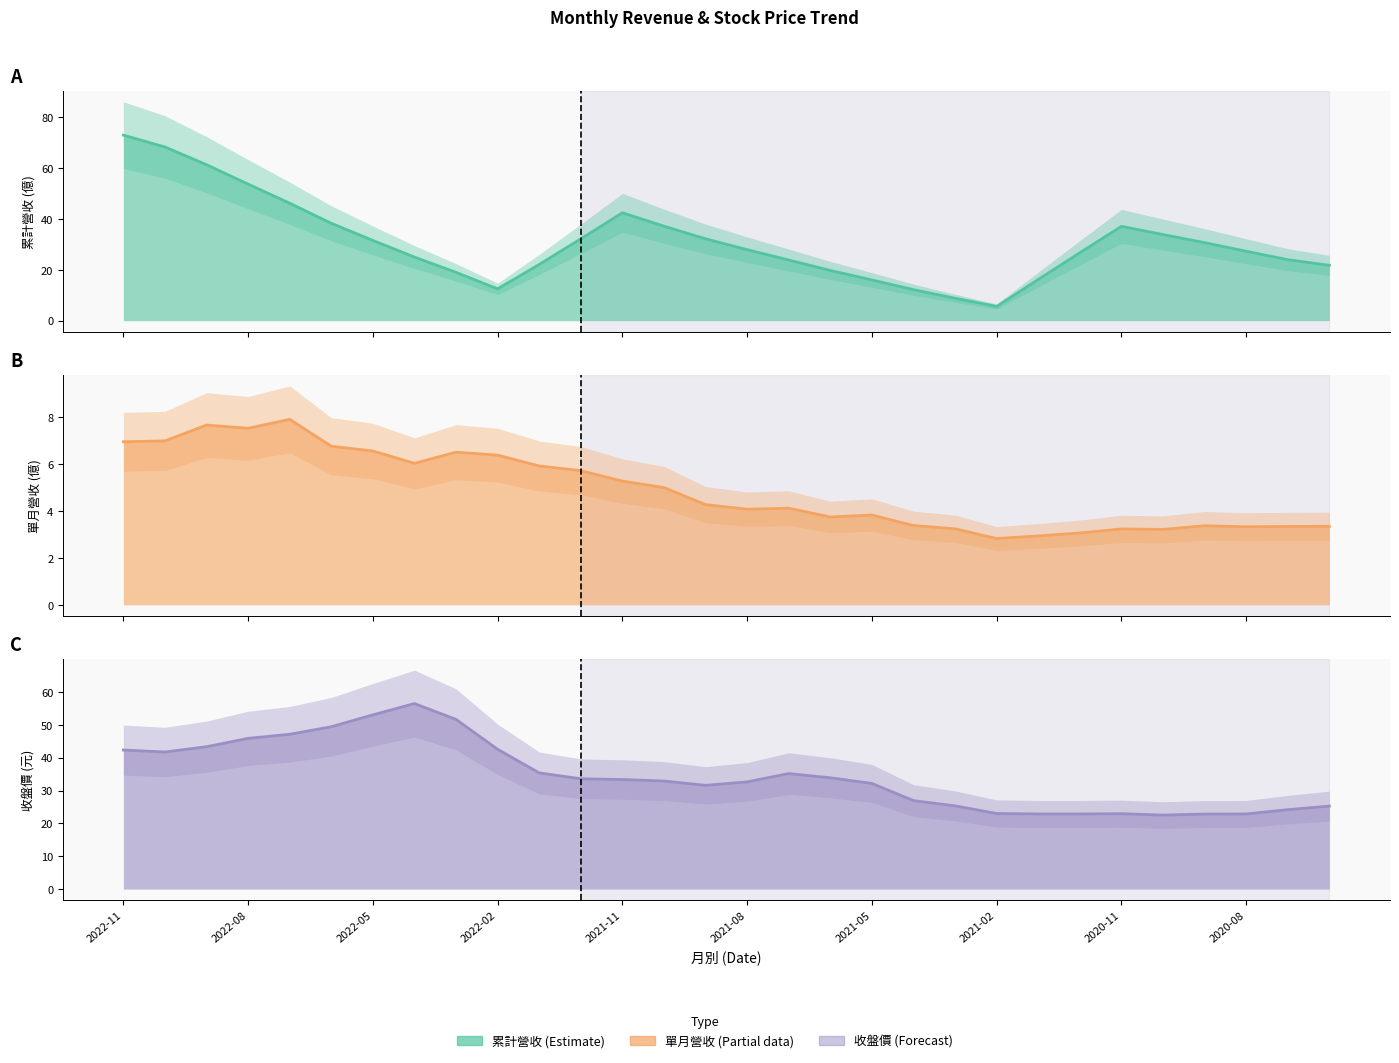

True or false: 單月營收(億) and 累計營收(億) cross at least once.

False